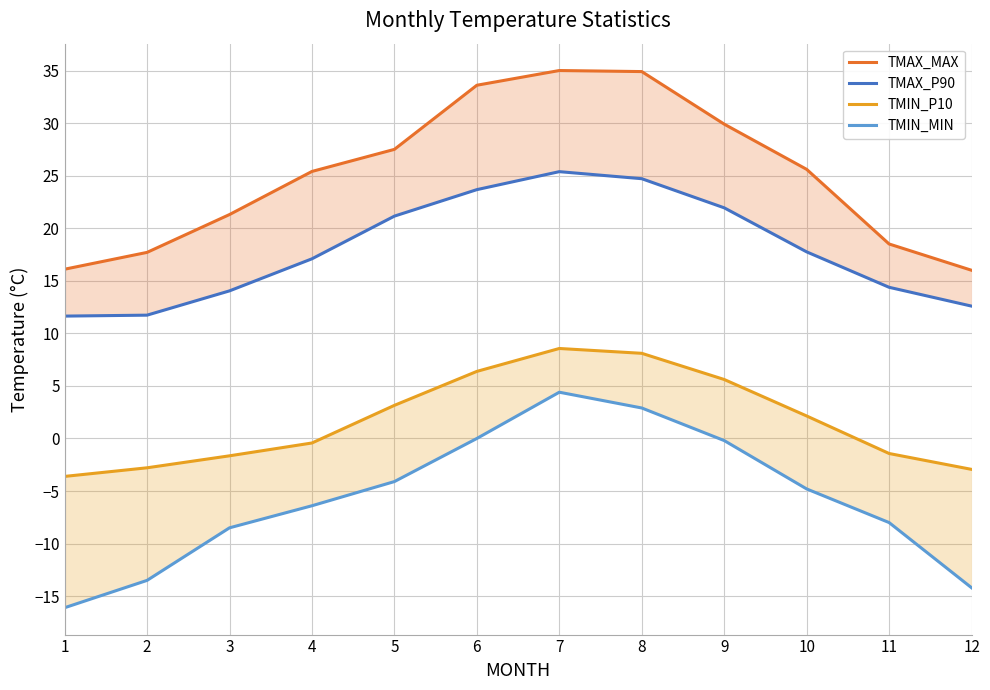

True or false: TMIN_MIN and TMIN_P10 cross at least once.

False